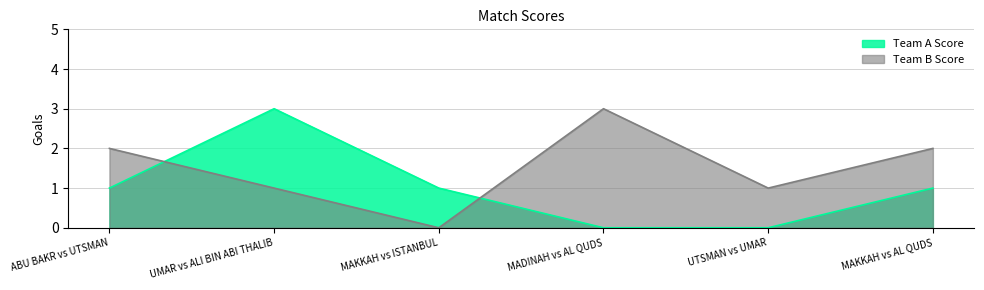

True or false: Team B Score has a value of 2 at MAKKAH vs AL QUDS.

True